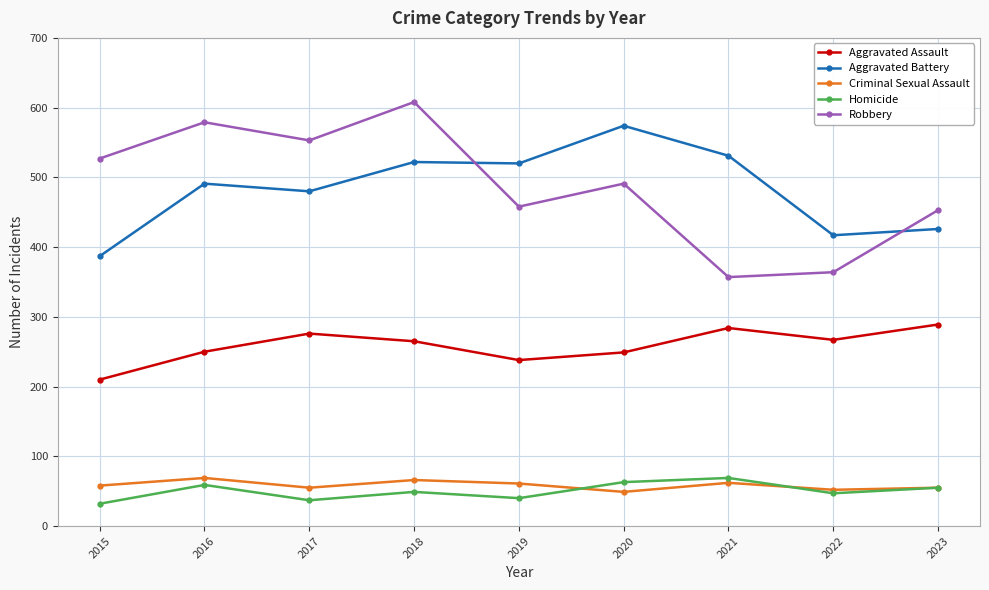

What are all the series names shown in the legend?

Aggravated Assault, Aggravated Battery, Criminal Sexual Assault, Homicide, Robbery